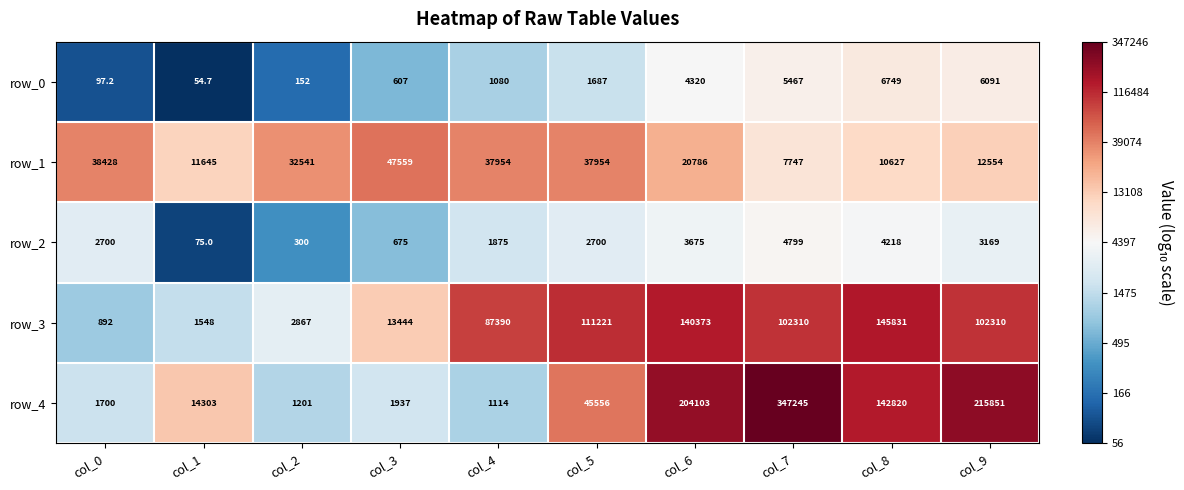

What is the difference between the maximum and minimum values in the row_4 series?

346131.0